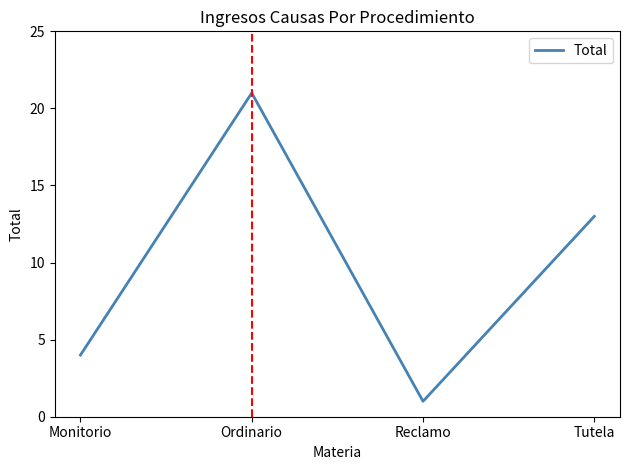

What is the change in value from Reclamo to Tutela?

+12